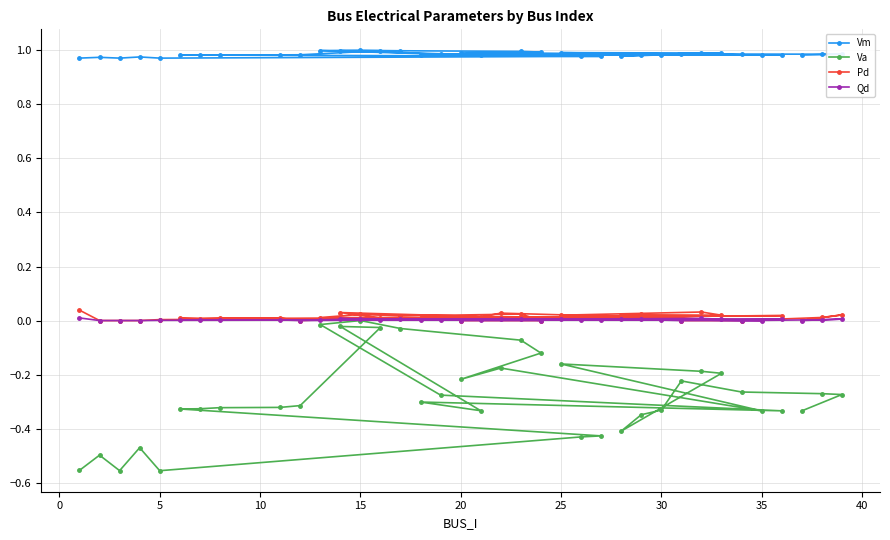

Which series has the largest total across all categories?

Vm